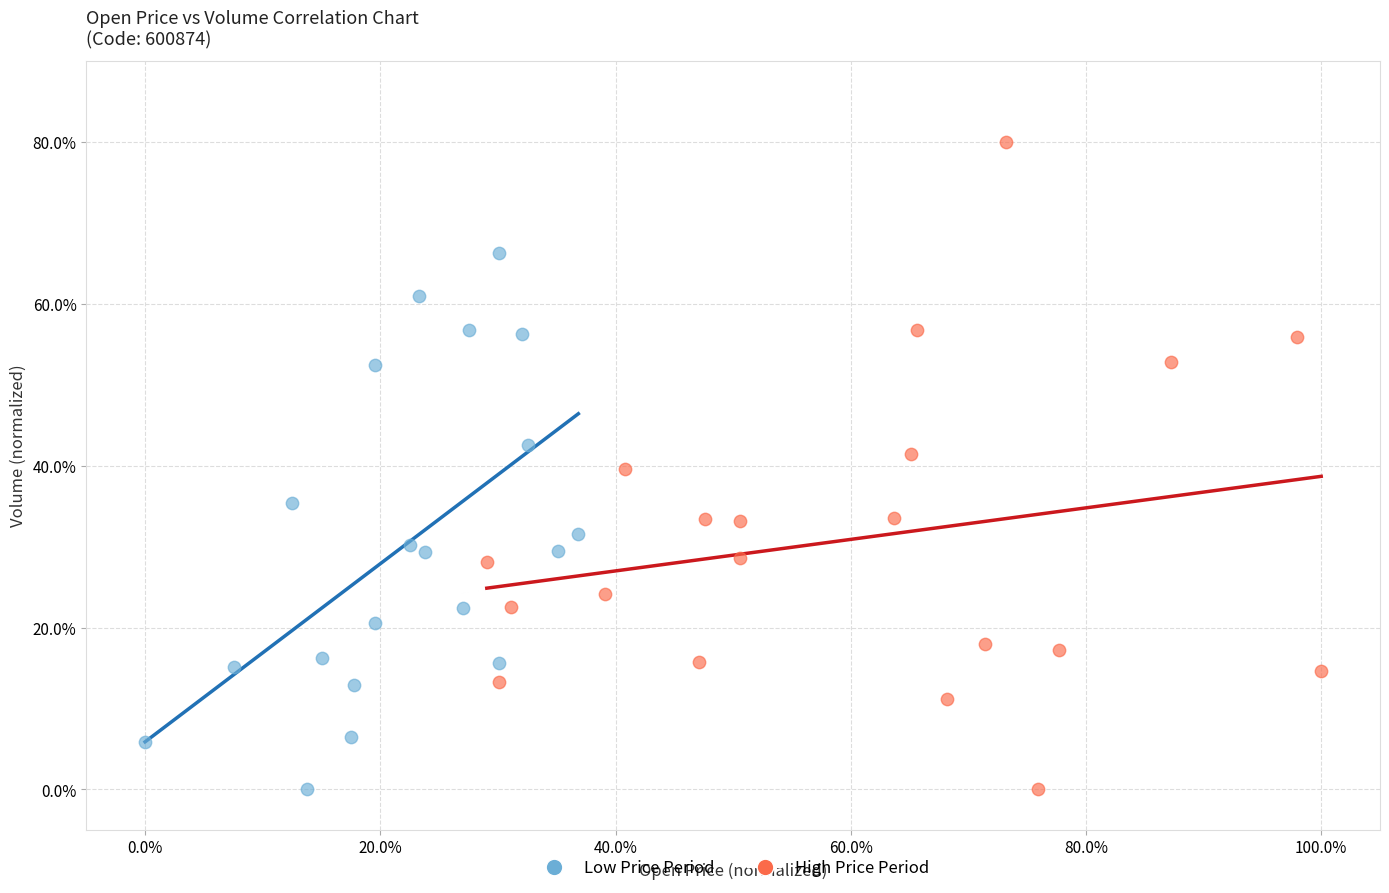

Which series has the largest Y range (max minus min)?

High Price Period